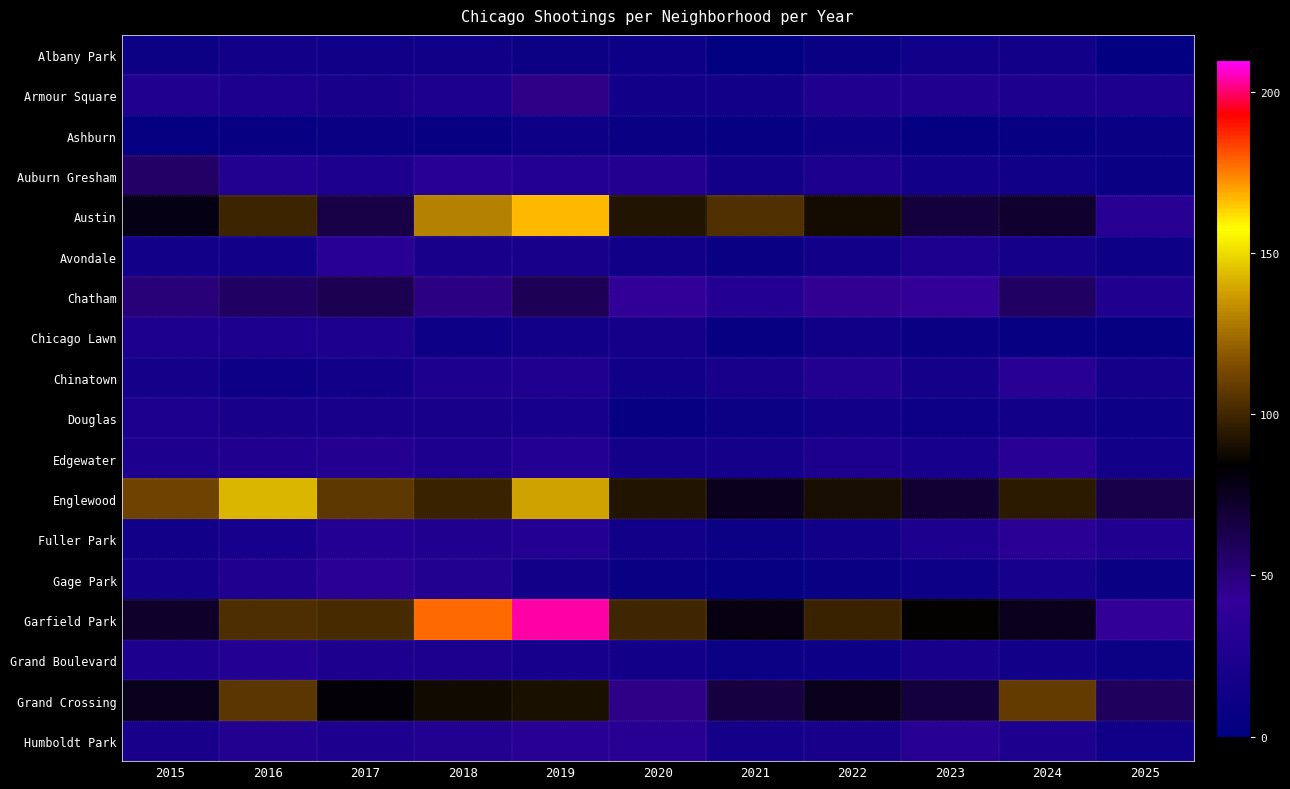

Which series has the widest spread of values?

Garfield Park